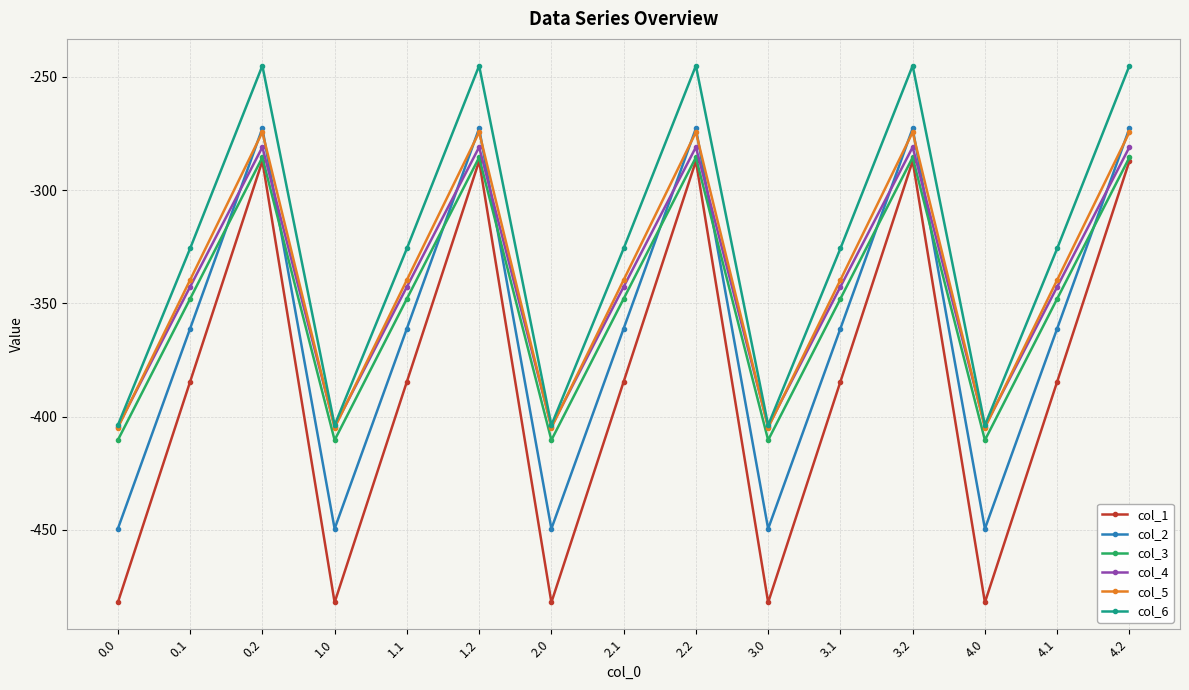

What is the total value across all series at 0.1?

-2101.6